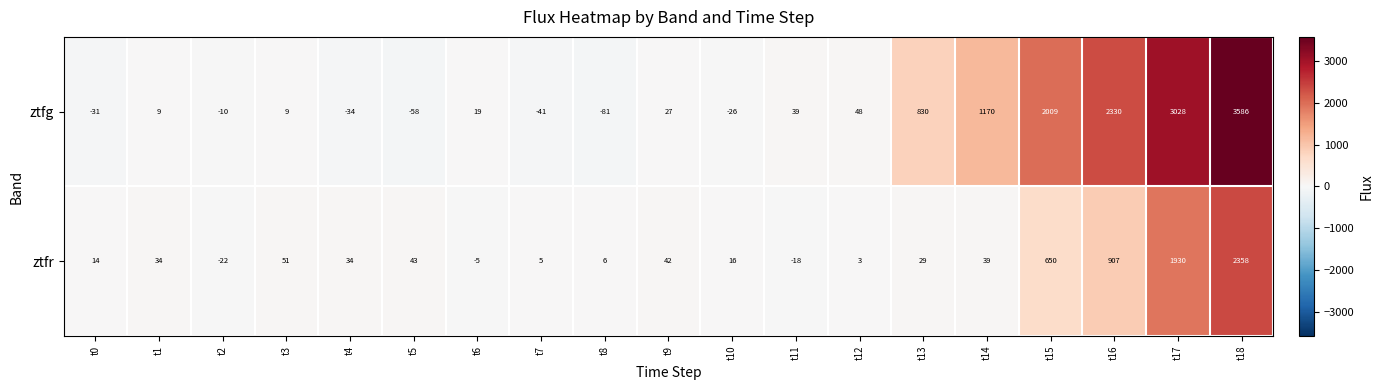

What is the difference between the ztfg values at t9 and t2?

37